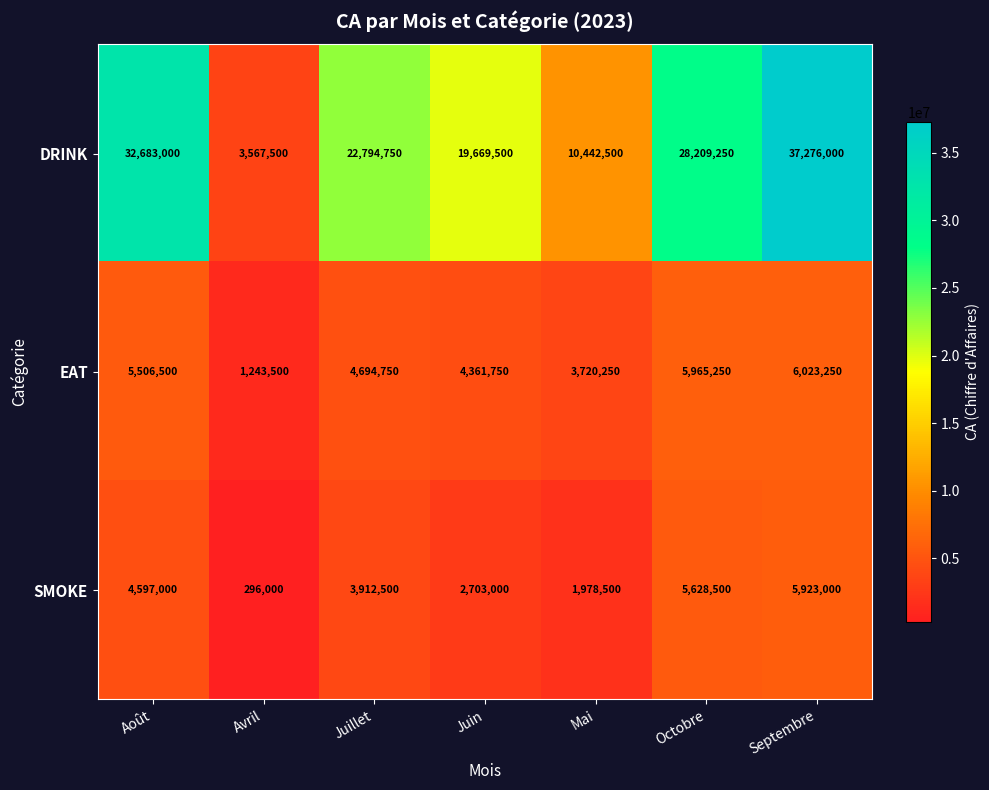

What is the smallest value displayed?

296000